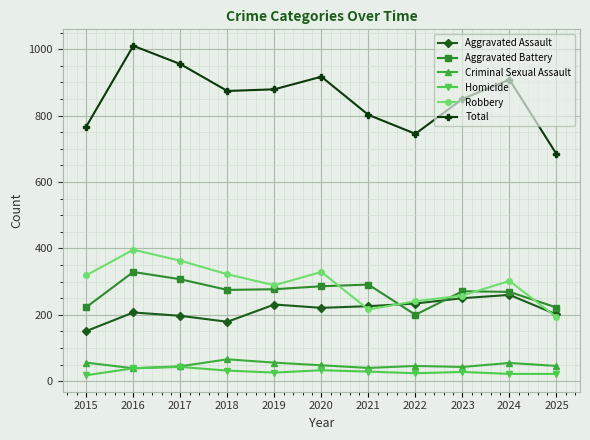

Which category has the highest value in the Aggravated Assault series?

2024